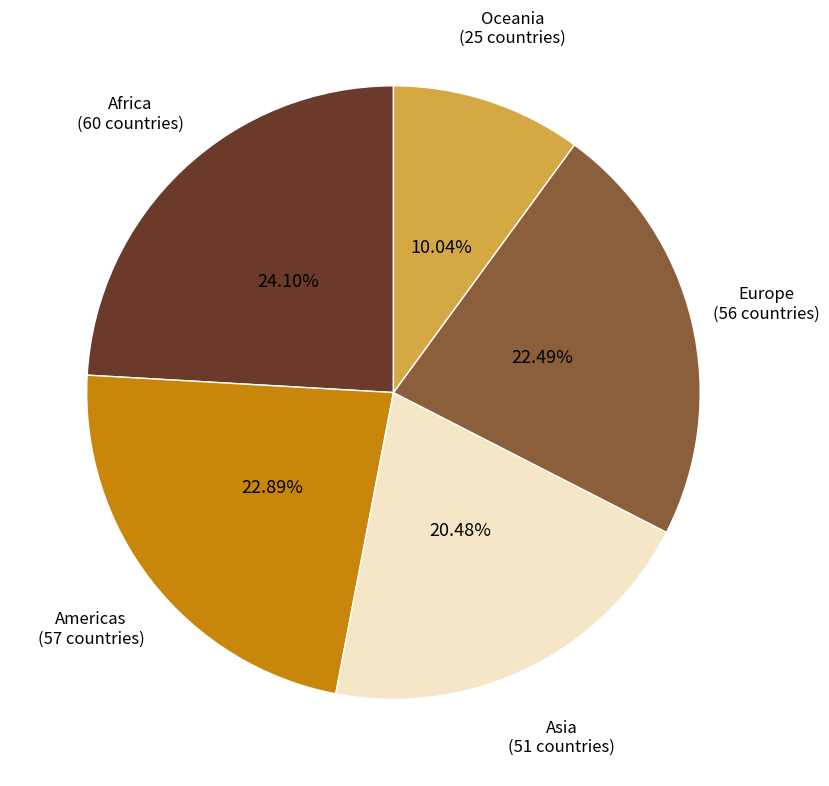

What is the smallest slice in the pie chart?

Oceania